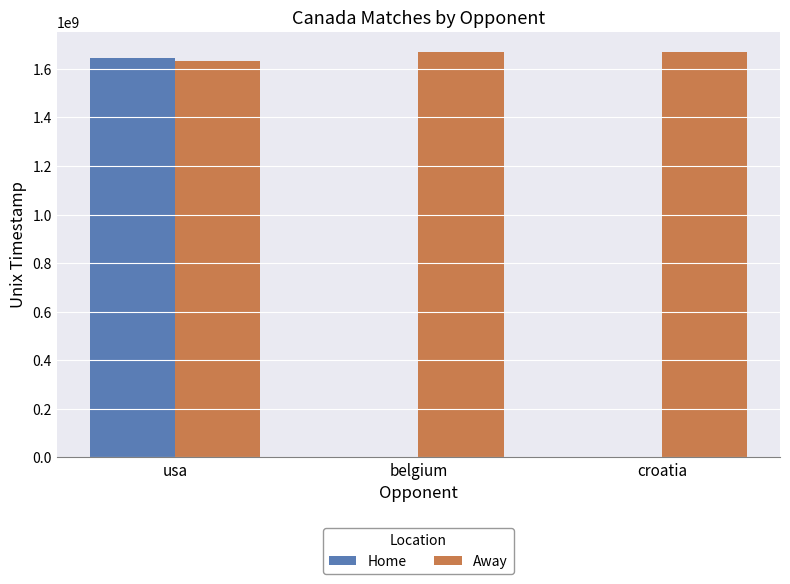

At which label does Home reach its peak?

usa